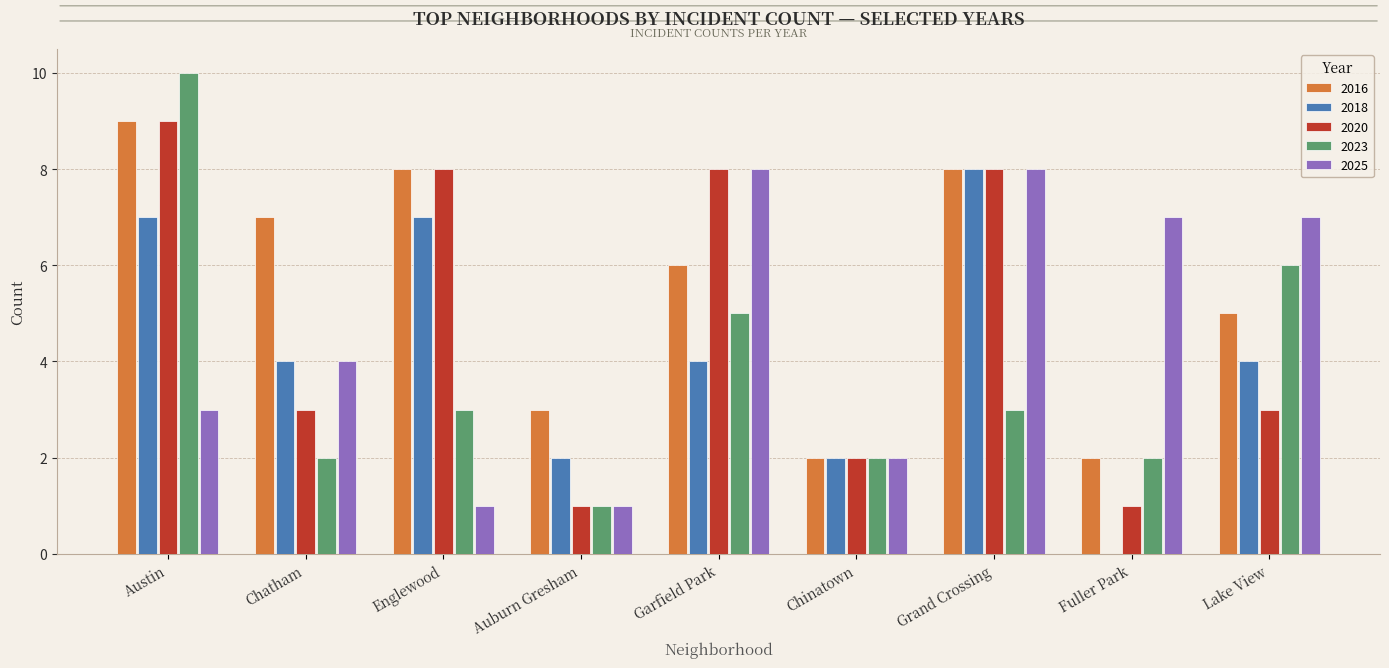

Which category has the highest value across all series?

Austin